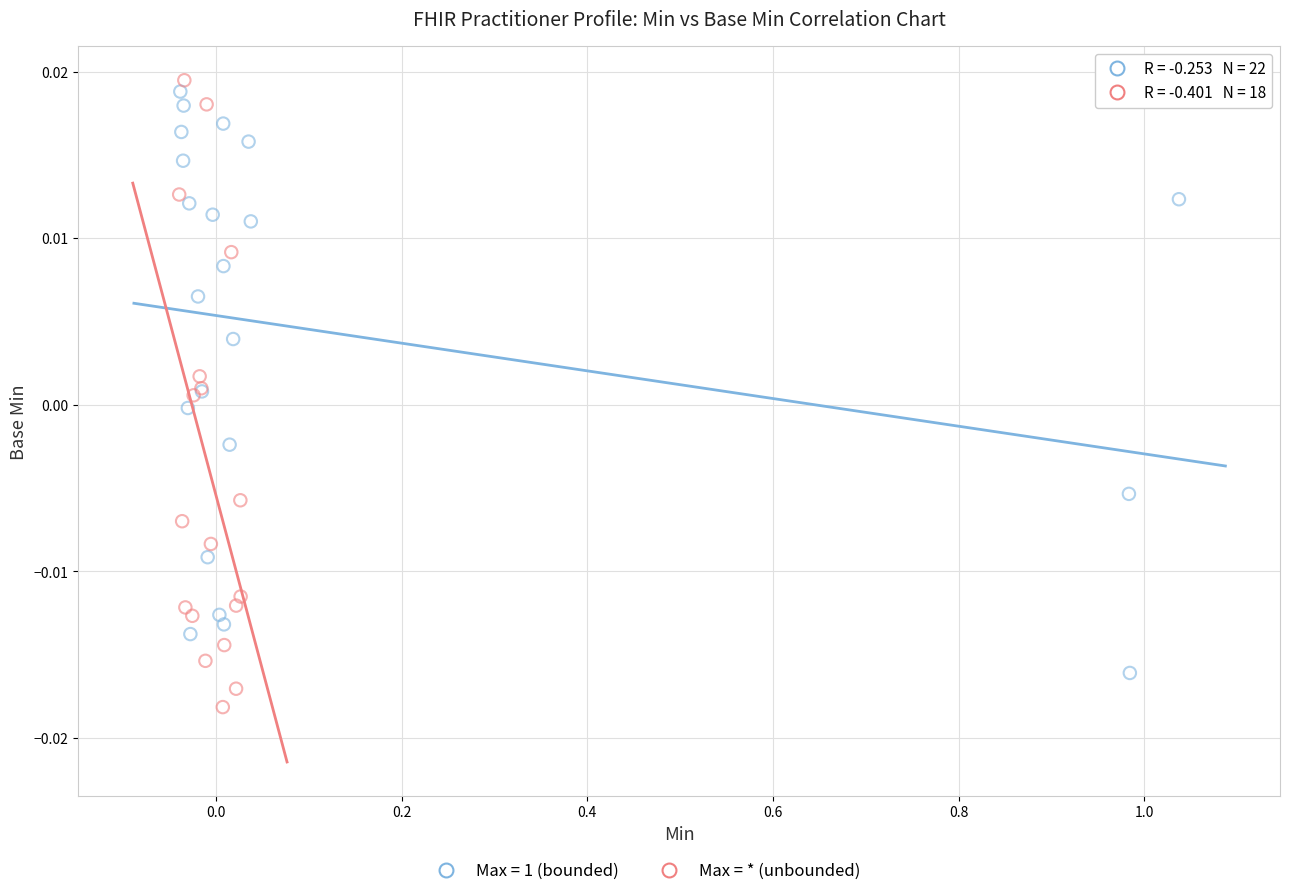

Which series contains the lowest Y value?

Max = * (unbounded)